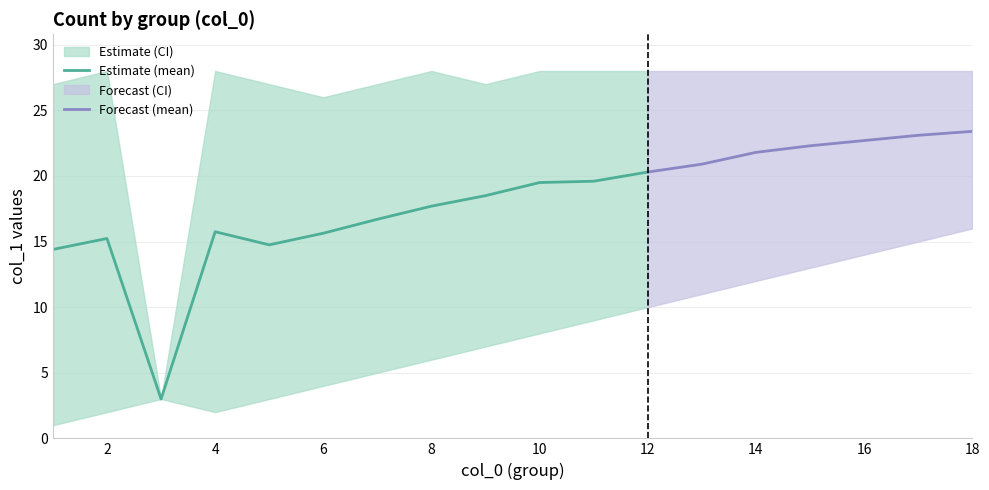

True or false: lower and upper cross at least once.

False